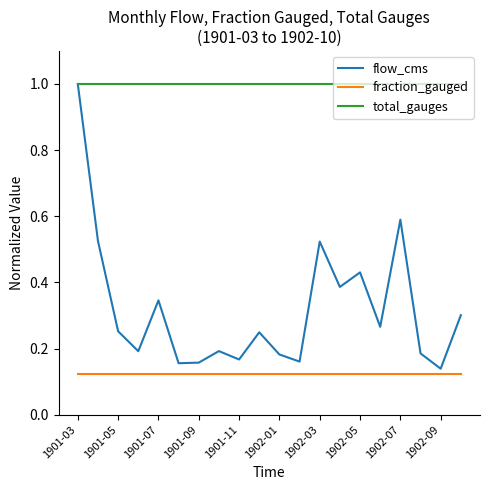

Rank the series by their average value, from highest to lowest.

total_gauges, flow_cms, fraction_gauged